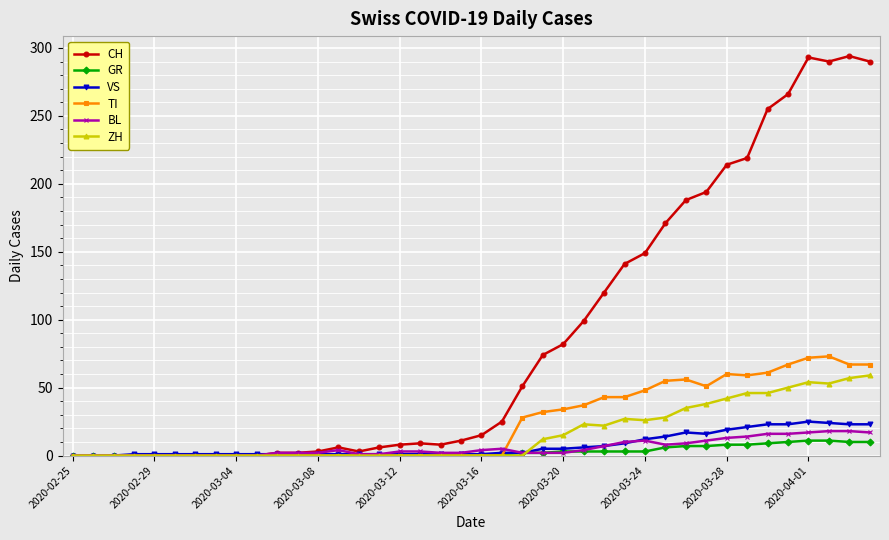

Does the chart display data point markers on the line(s)?

Yes